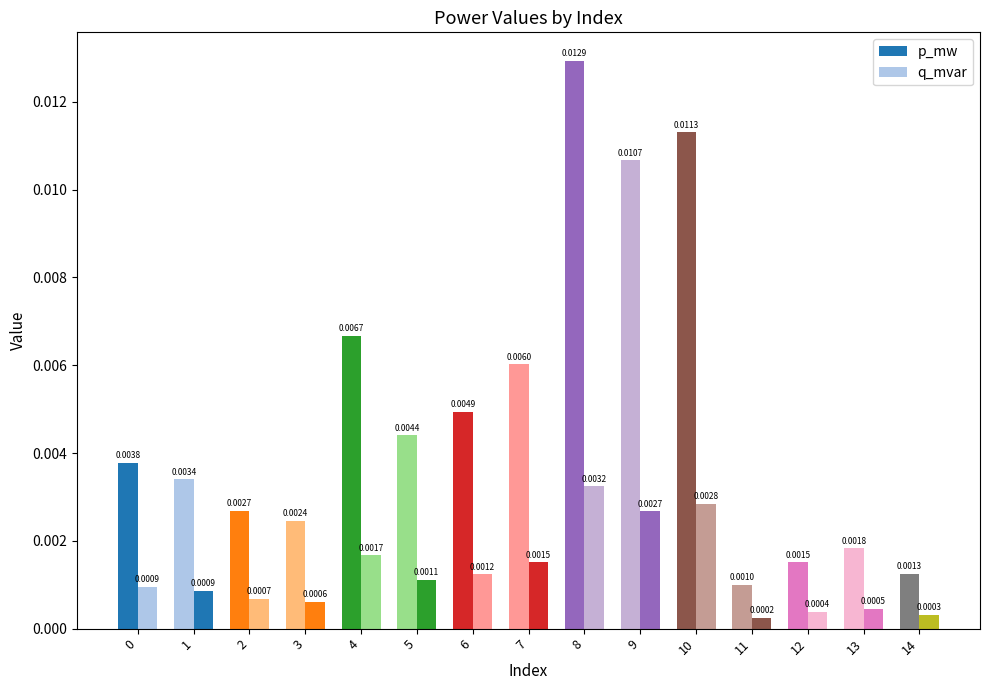

Which series has the largest total across all categories?

p_mw